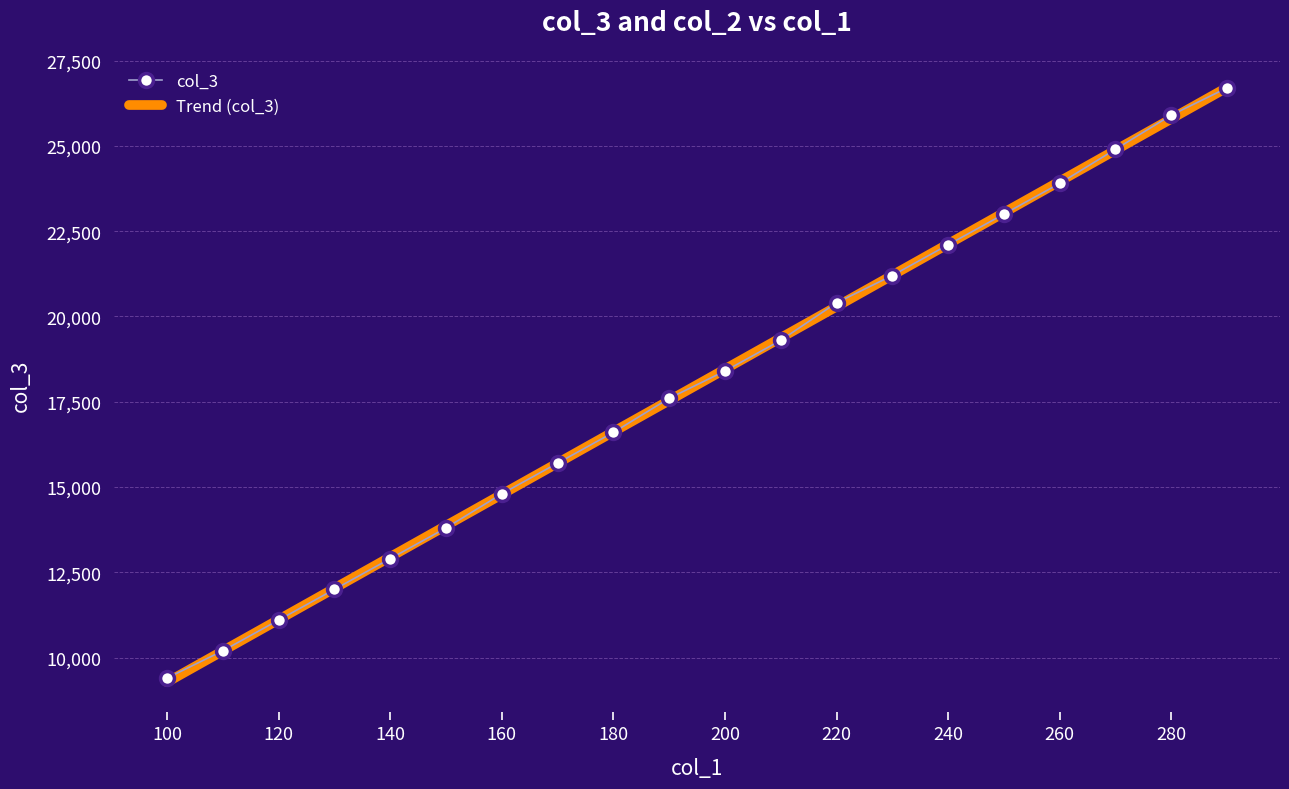

Which series has the widest spread of values?

Trend (col_3)